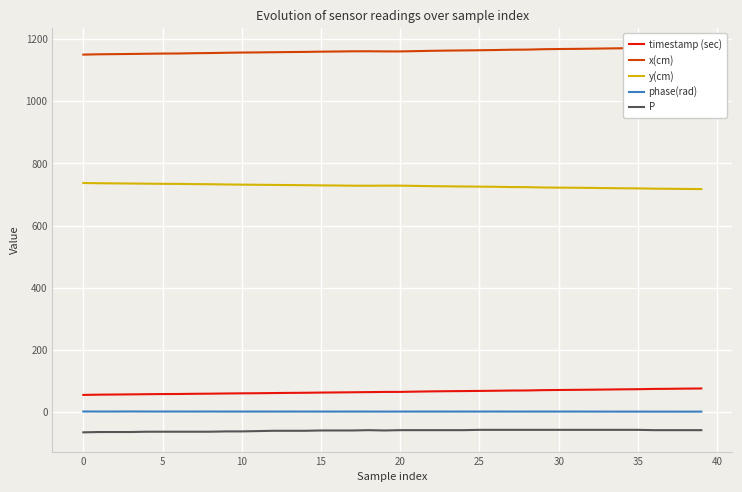

Reading right to left, extract all data points from this chart.

timestamp (sec): 76.0	75.6	75.0	74.6	73.7	73.2	72.7	72.1	71.6	71.2	70.7	69.7	69.4	68.7	68.2	67.7	67.3	66.7	65.9	65.0	64.9	64.4	63.9	63.3	62.9	62.2	61.8	61.3	60.8	60.4	60.0	59.3	59.0	58.3	58.1	57.6	57.1	56.6	56.1	55.3
x(cm): 1173.0	1172.6	1171.9	1171.4	1170.5	1170.1	1169.5	1168.7	1168.1	1167.7	1167.0	1165.8	1165.4	1164.4	1163.7	1163.2	1162.7	1161.9	1160.9	1159.9	1160.0	1160.4	1160.3	1159.7	1159.2	1158.4	1157.9	1157.4	1156.8	1156.3	1155.7	1154.7	1154.2	1153.3	1153.0	1152.5	1151.8	1151.2	1150.7	1149.7
y(cm): 717.3	717.6	718.2	718.6	719.5	719.9	720.4	721.0	721.5	721.9	722.4	723.5	723.8	724.6	725.1	725.6	726.0	726.6	727.5	728.3	728.3	728.0	728.2	728.7	729.1	729.8	730.2	730.6	731.1	731.5	732.1	732.8	733.2	733.9	734.2	734.6	735.2	735.6	736.0	736.9
phase(rad): 1.6	1.5	1.6	1.6	1.7	1.6	1.7	1.8	1.8	1.8	1.8	1.8	1.8	1.9	1.8	1.8	1.8	1.8	1.8	1.8	1.7	1.8	1.8	1.8	1.8	1.8	1.9	1.8	1.8	1.8	1.8	1.9	1.8	1.9	1.9	1.9	2.1	1.9	1.9	2.0
P: -58.0	-58.0	-58.0	-58.0	-57.0	-57.0	-57.0	-57.0	-57.0	-57.0	-57.0	-57.0	-57.0	-57.0	-57.0	-58.0	-58.0	-58.0	-58.0	-58.0	-59.0	-58.0	-59.0	-59.0	-59.0	-60.0	-60.0	-60.0	-61.0	-62.0	-62.0	-63.0	-63.0	-63.0	-63.0	-63.0	-64.0	-64.0	-64.0	-65.0